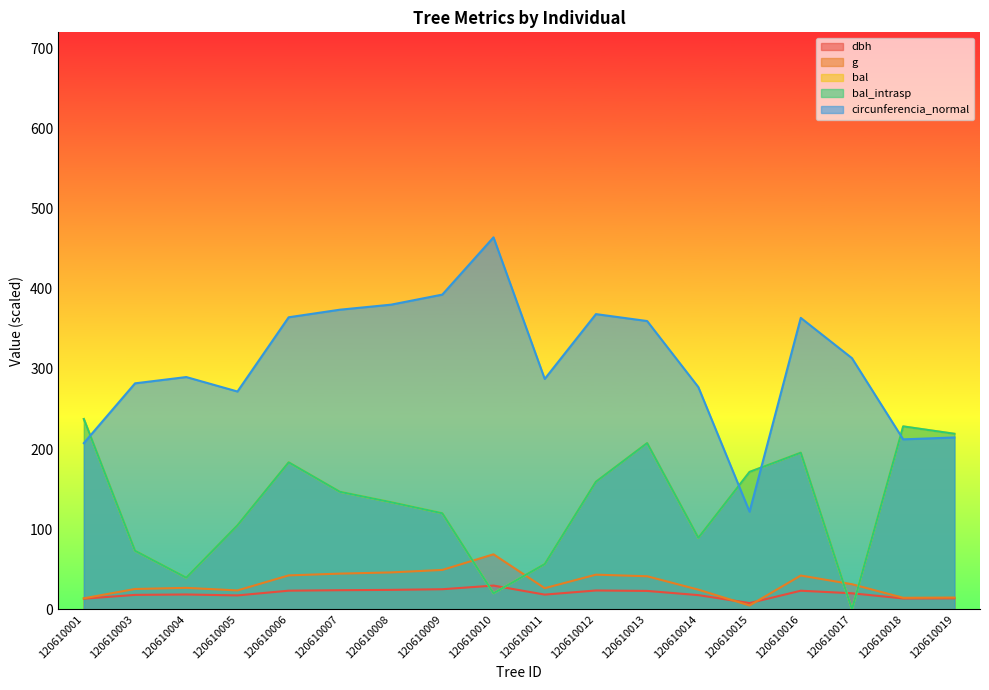

Rank the categories by bal_intrasp value from highest to lowest.

120610001, 120610018, 120610019, 120610013, 120610016, 120610006, 120610015, 120610012, 120610007, 120610008, 120610009, 120610005, 120610014, 120610003, 120610011, 120610004, 120610010, 120610017